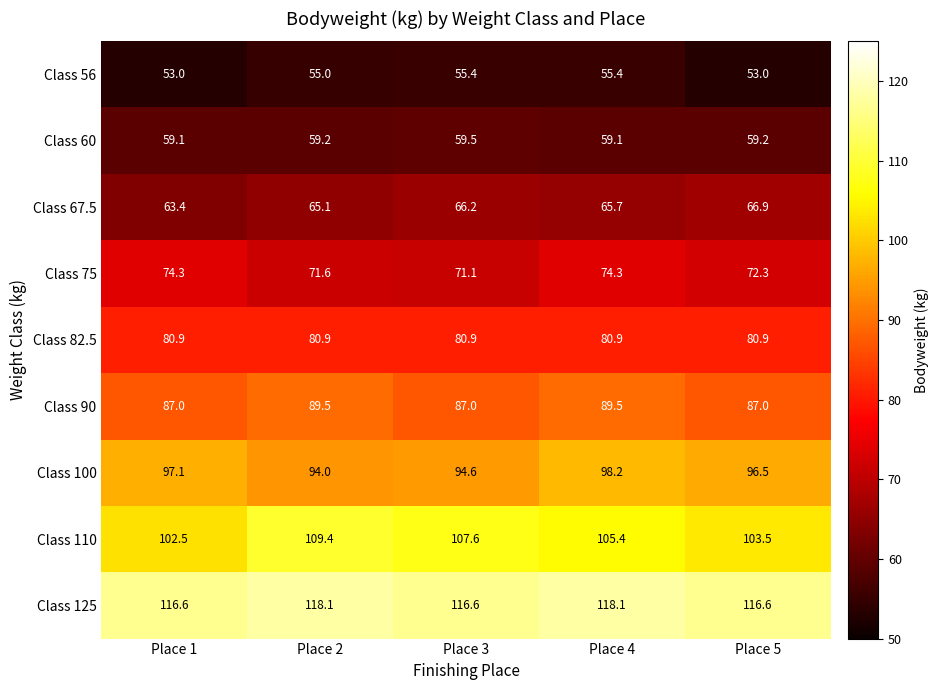

What is the maximum value for Class 90?

89.5